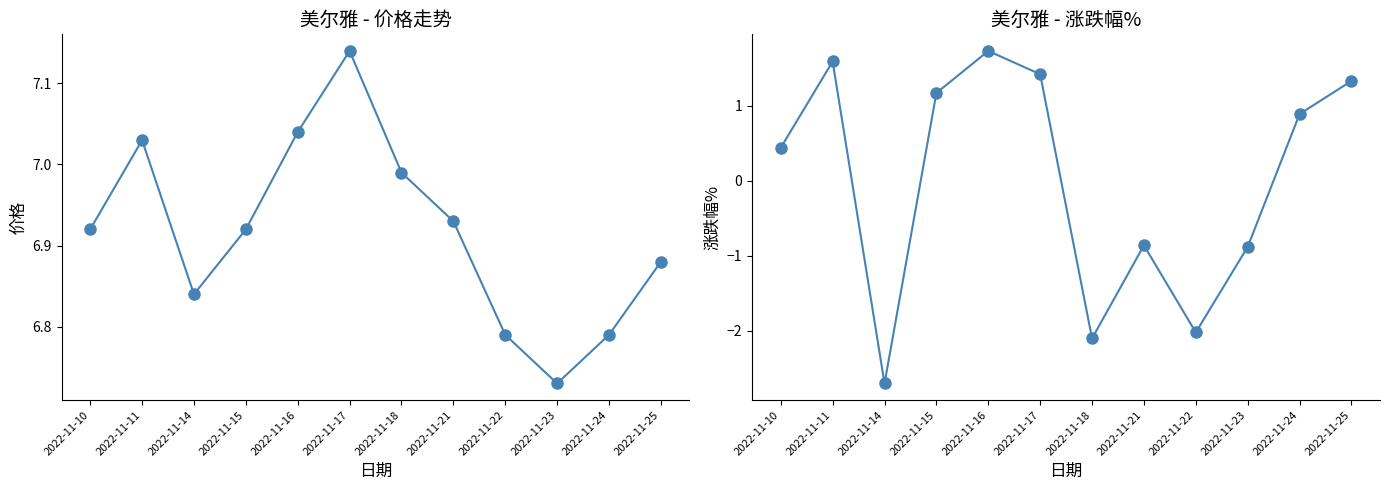

Which series has the largest range (max minus min)?

涨跌幅%